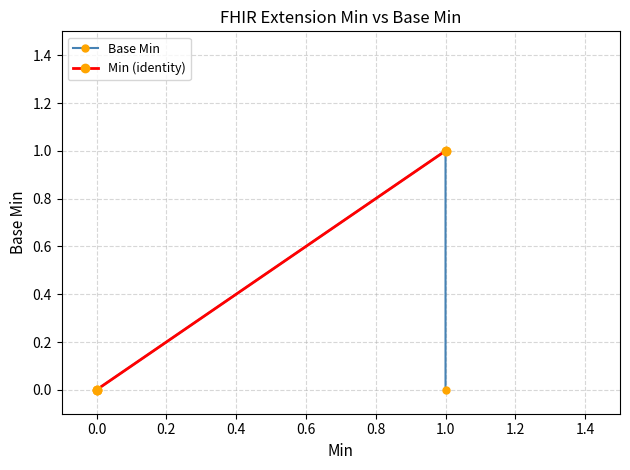

True or false: Base Min and Min (identity) intersect in this chart.

False